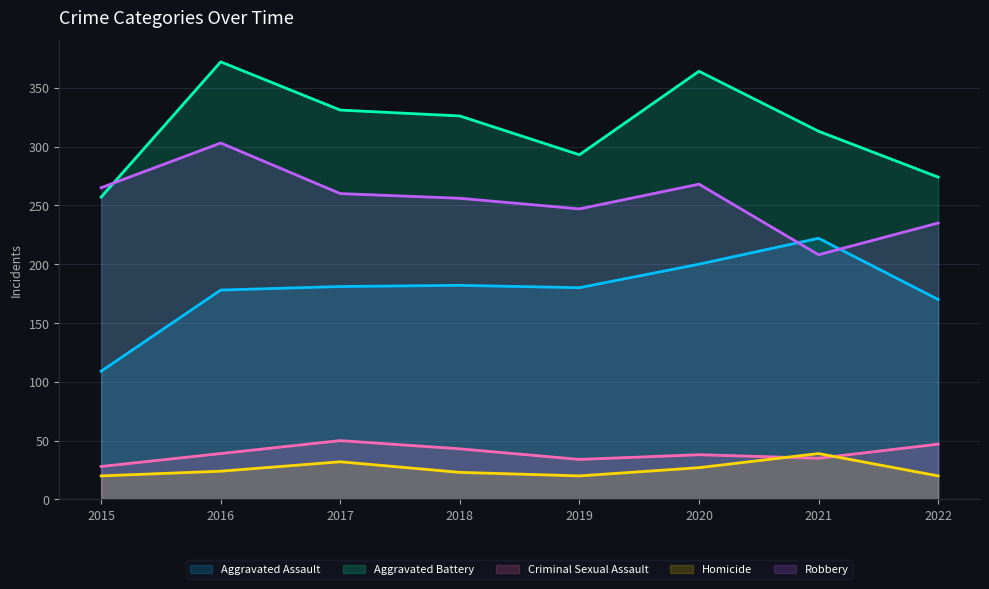

True or false: Aggravated Battery and Criminal Sexual Assault intersect in this chart.

False